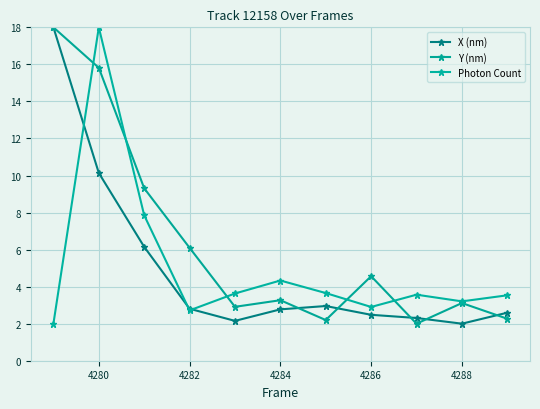

Count the number of categories in the chart.

11